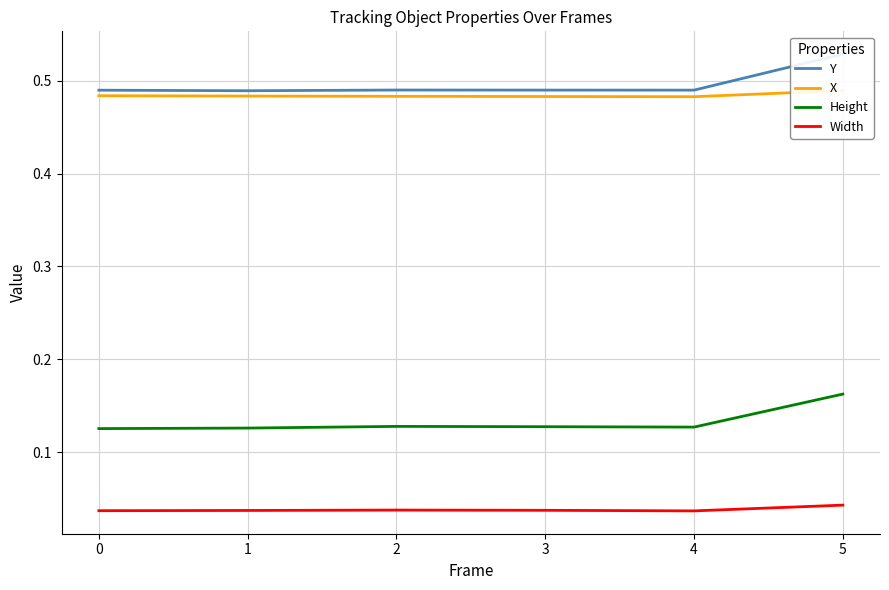

Is the value of Width at 2 greater than the value of Height at 0?

No